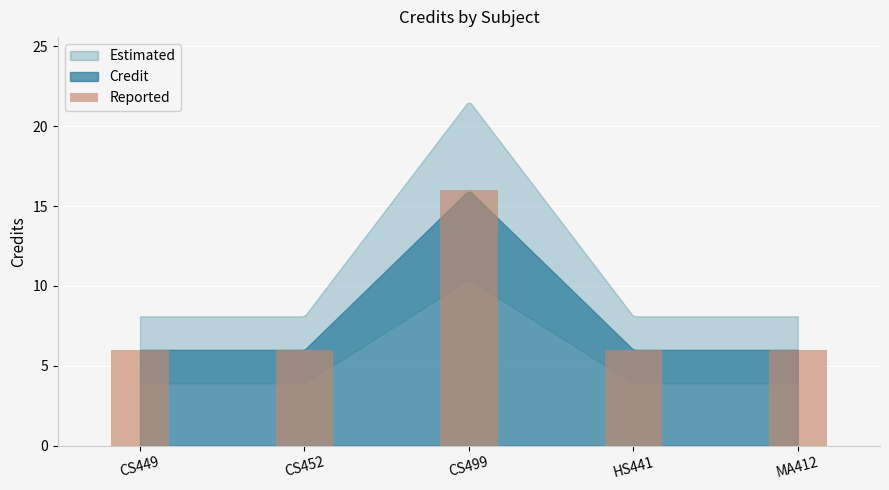

Count the number of data series in this chart.

1